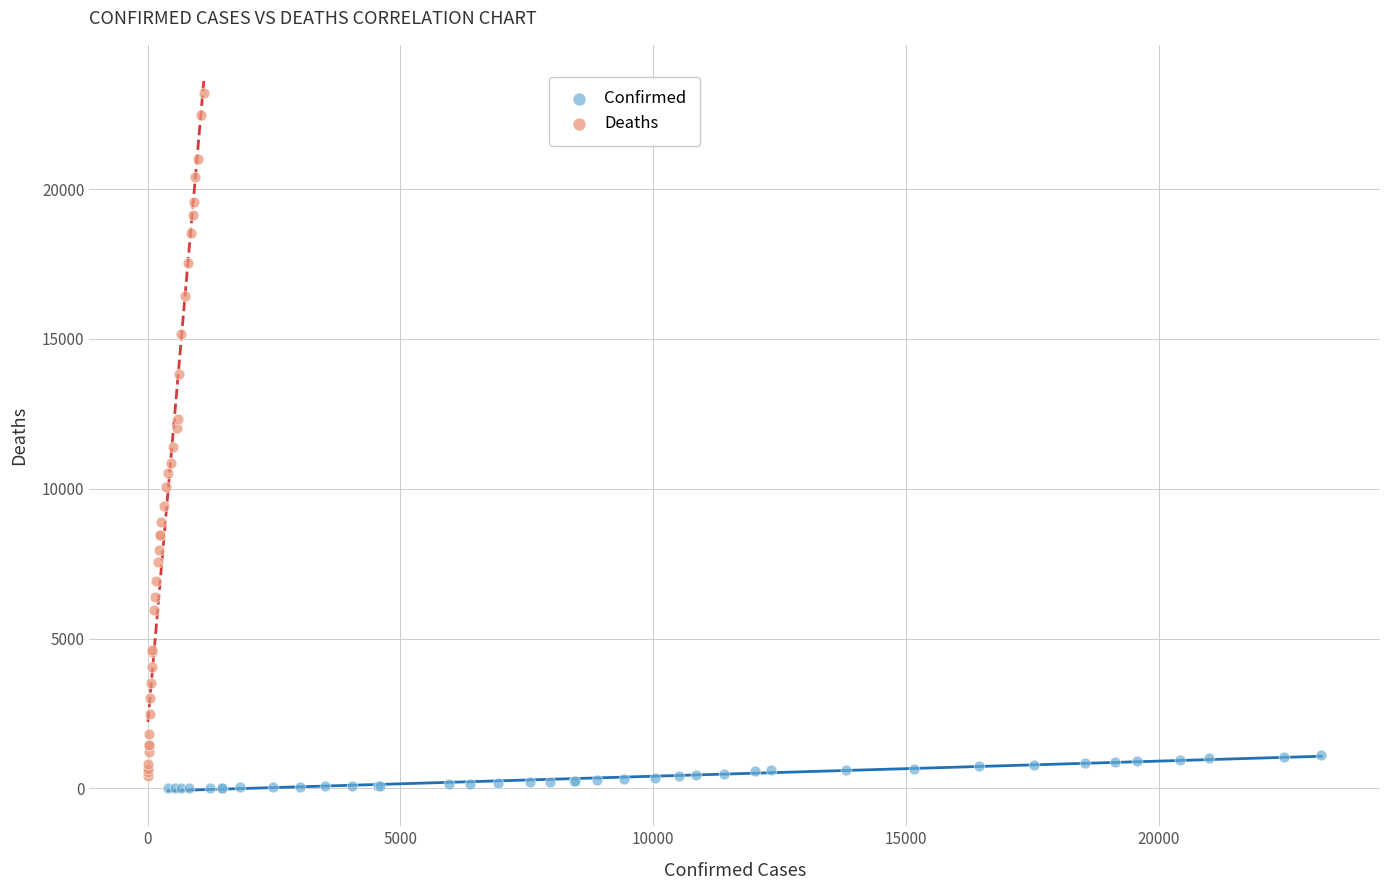

Which series has the widest spread of Y values?

Deaths